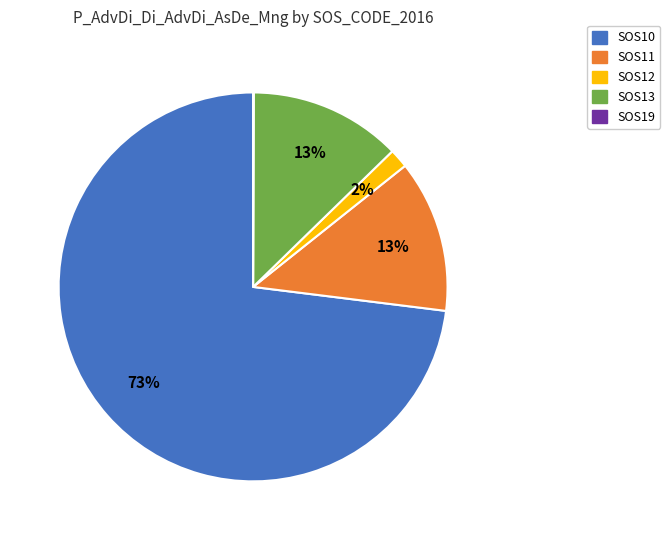

Is there a majority slice in this chart?

Yes